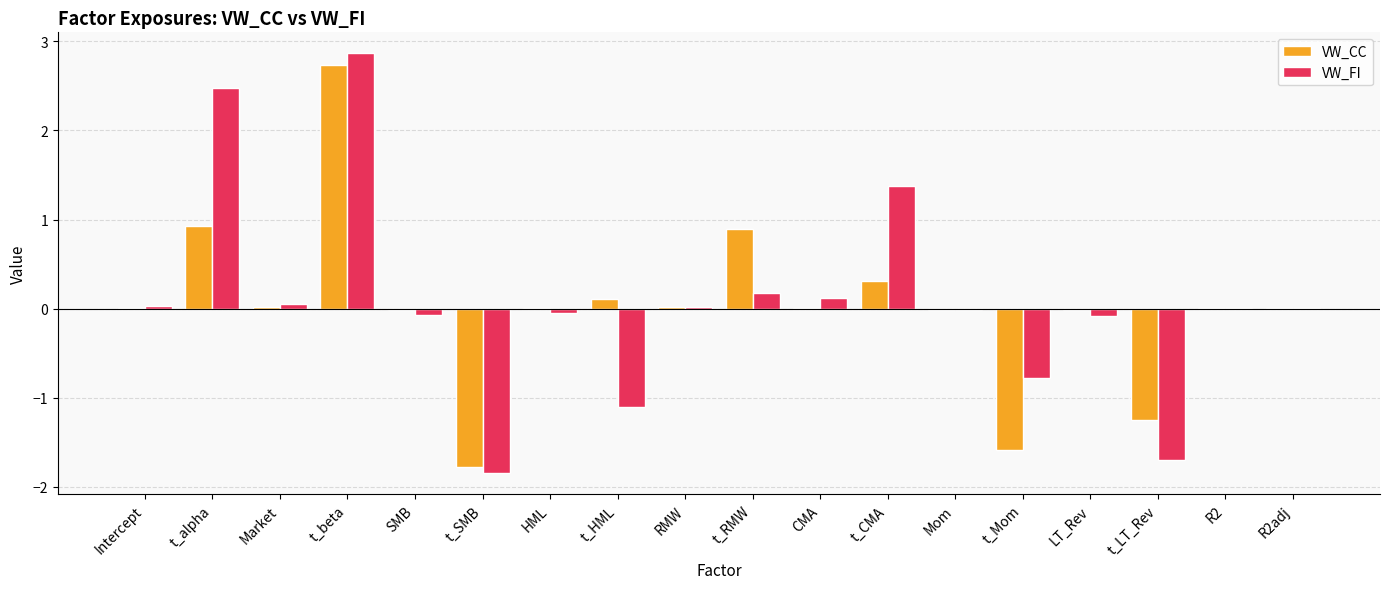

The VW_FI series shows -0.1 at HML. True or false?

True